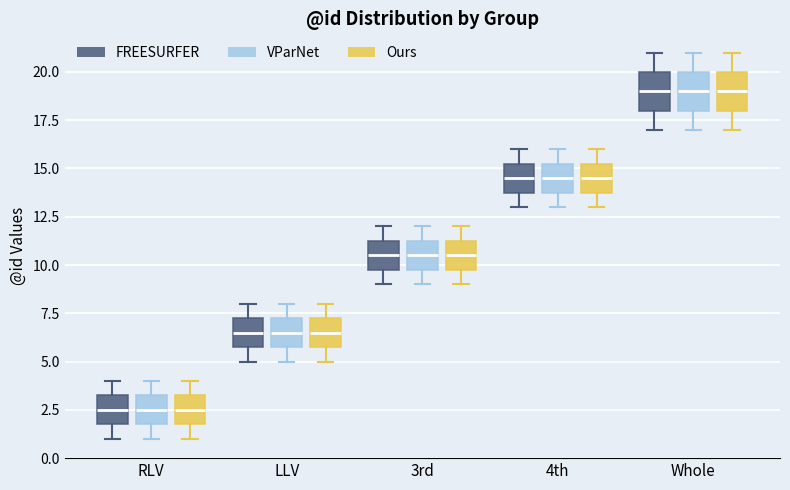

Where is the lower edge of the box for Whole (FREESURFER) on the y-axis? The values are not printed on the chart, so give them approximately, as read against the axis.

18.0